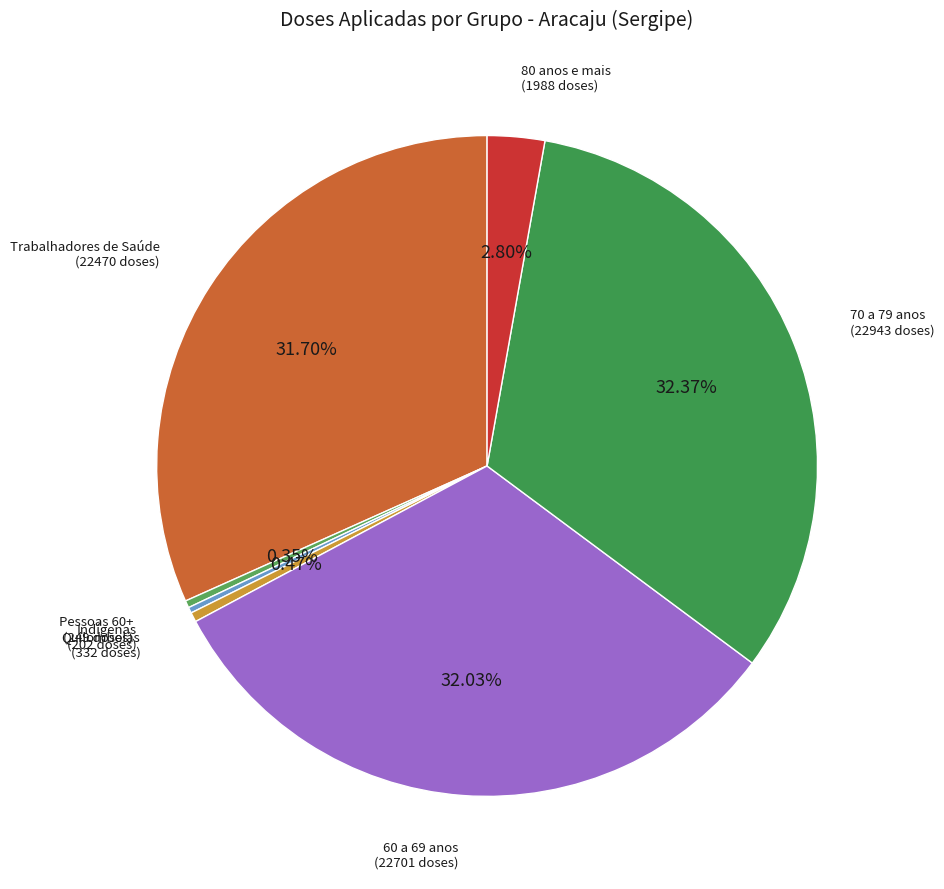

Is there any slice that represents more than half of the pie?

No